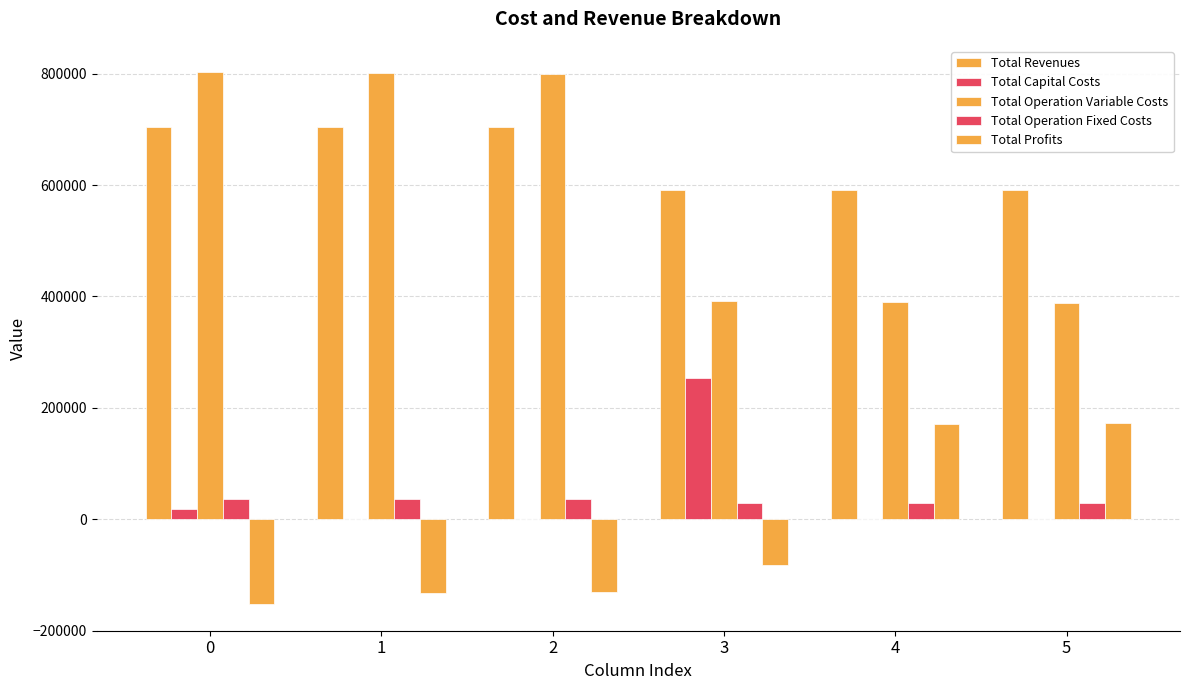

How many data points in Total Revenues are above 704370?

3